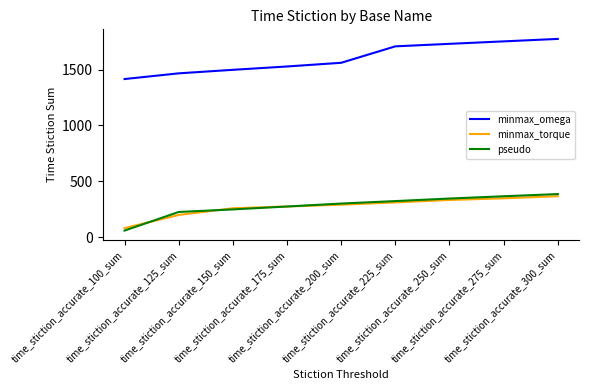

What is the difference between the highest and lowest values at time_stiction_accurate_300_sum?

1405.8